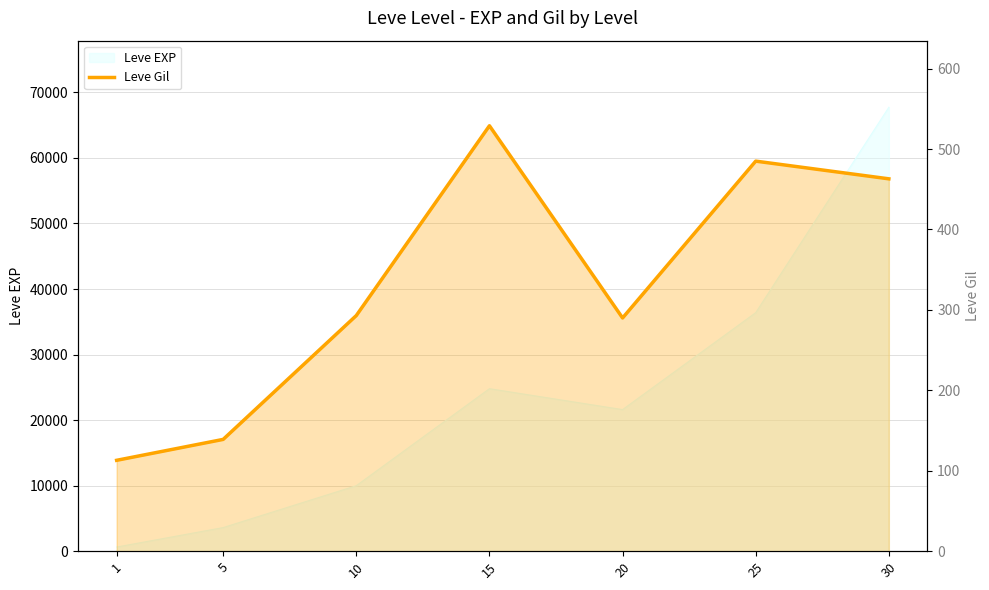

Does the chart display data point markers on the line(s)?

No